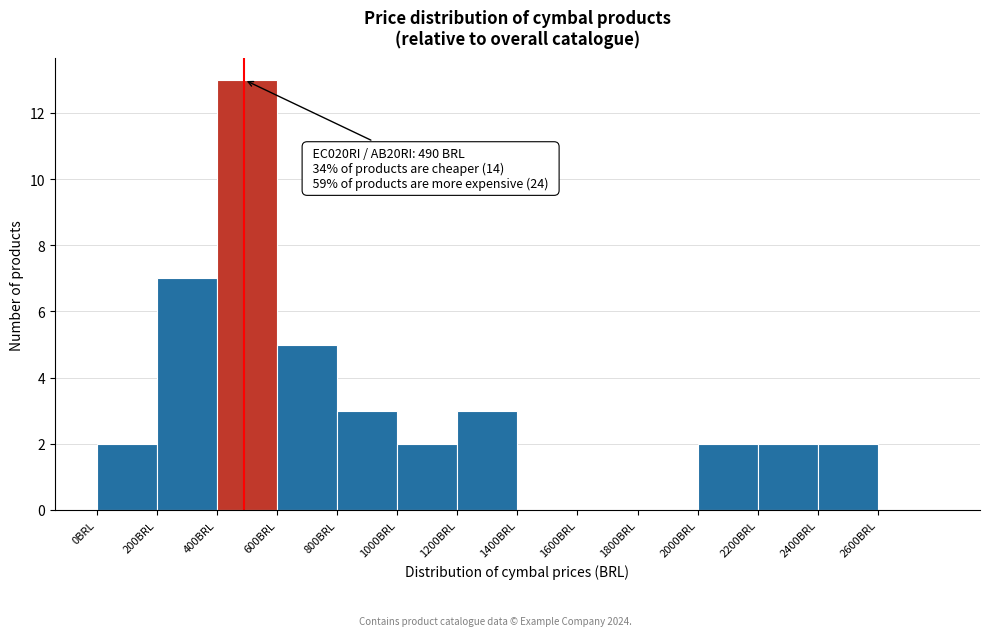

Which range on the x-axis has the tallest bar?

400 to 600